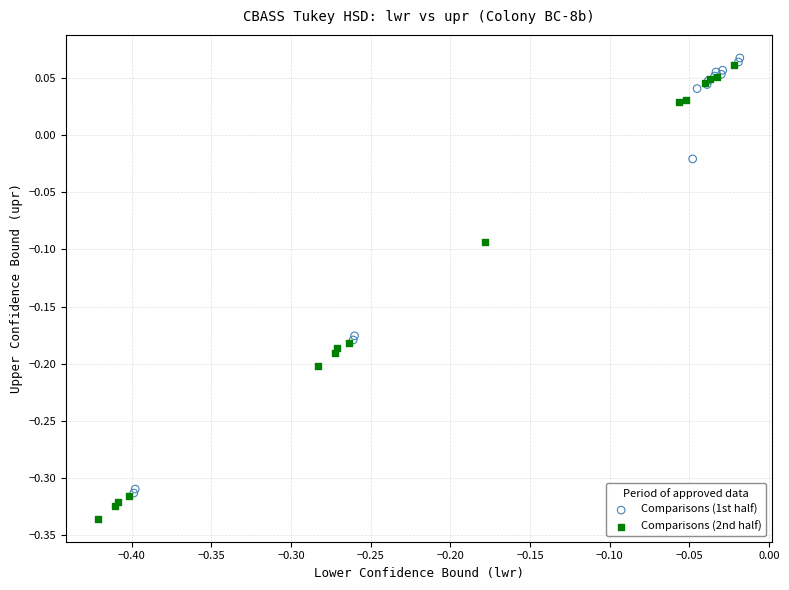

Which series contains the lowest Y value?

Comparisons (2nd half)